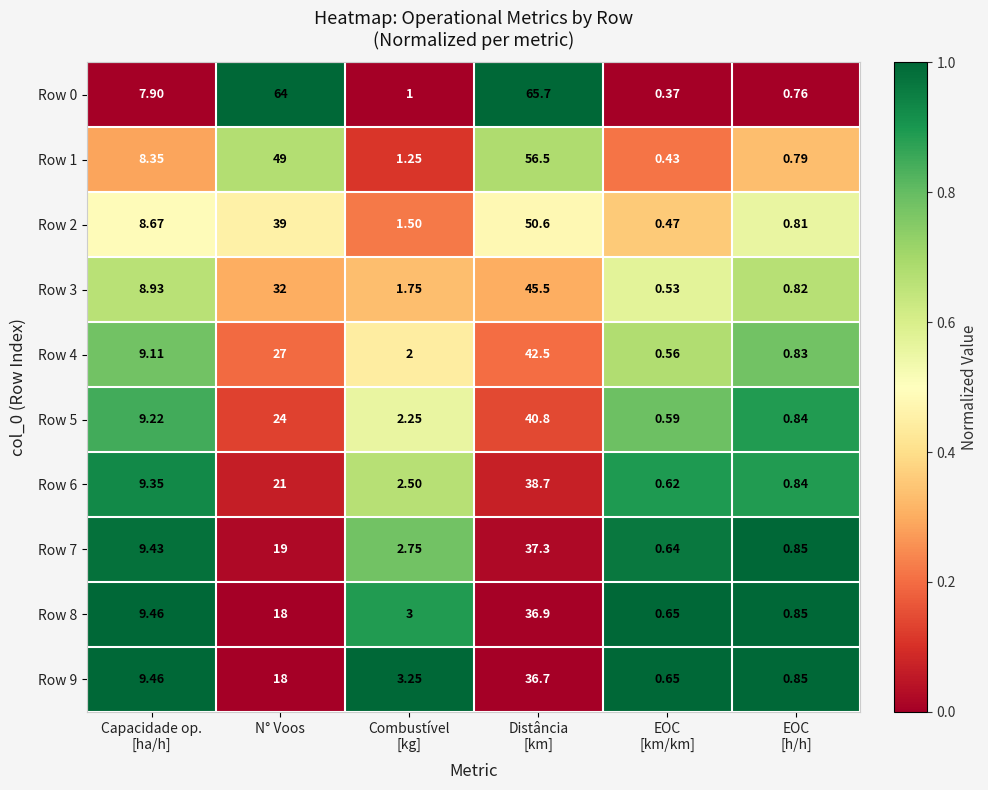

At which category is the sum across all series the highest?

Distância
[km]